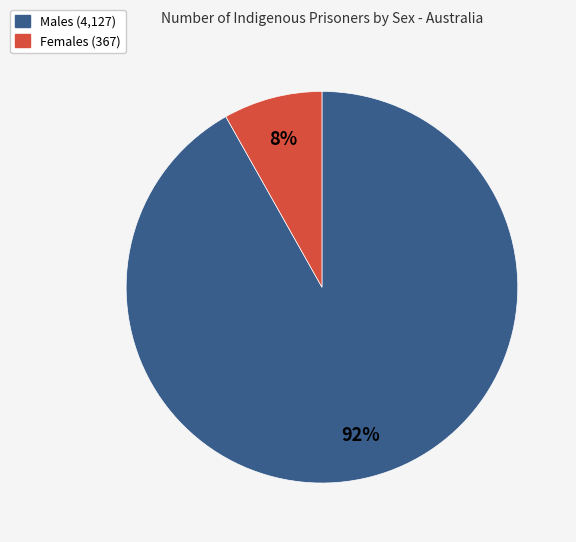

Combined, do Males and Females account for over 50%?

Yes